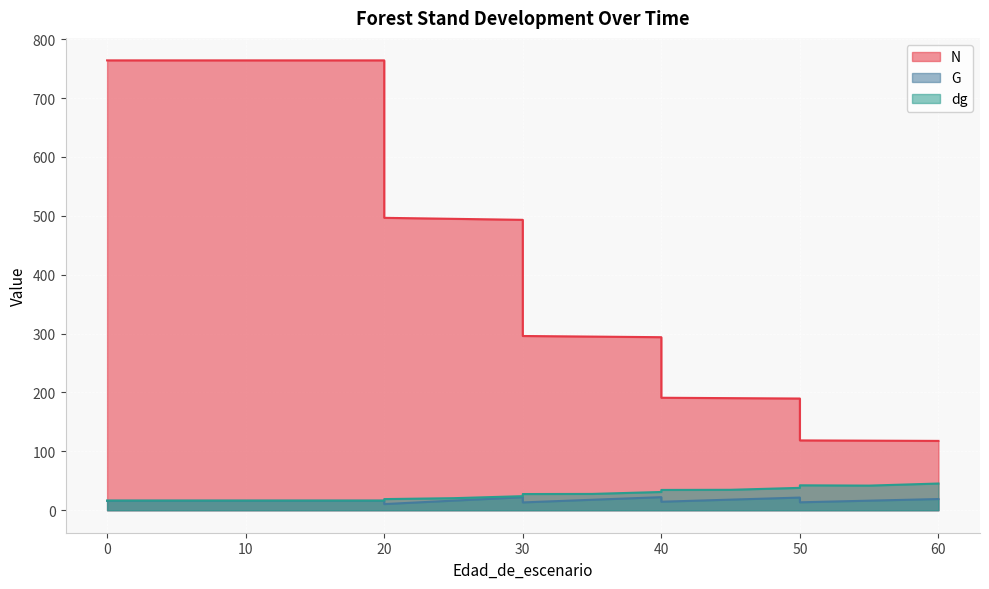

The value of G at 20 is 2.6. True or false?

False